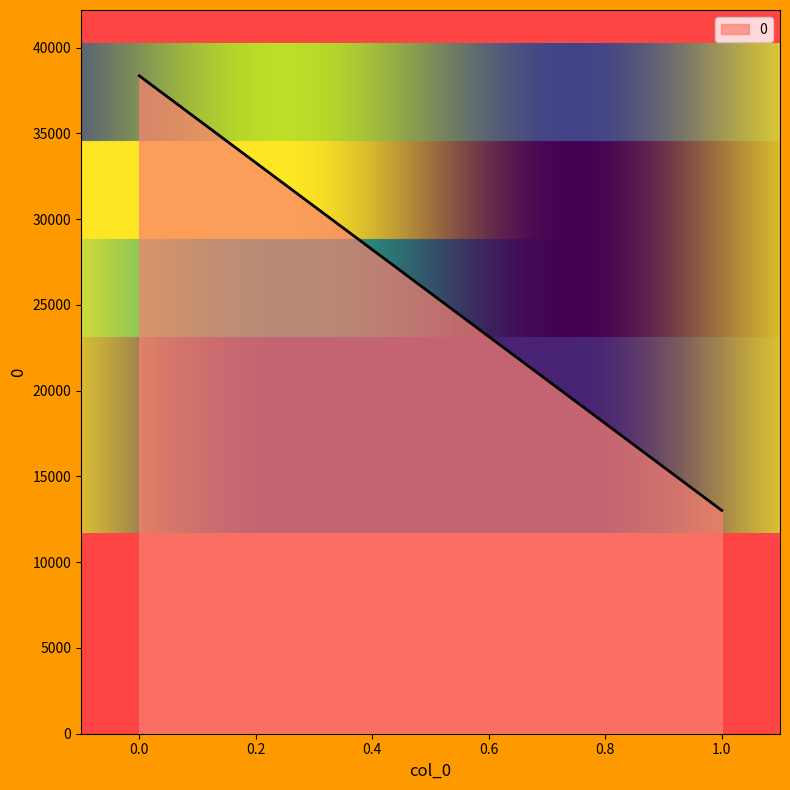

The value at 1 is 20349. True or false?

False